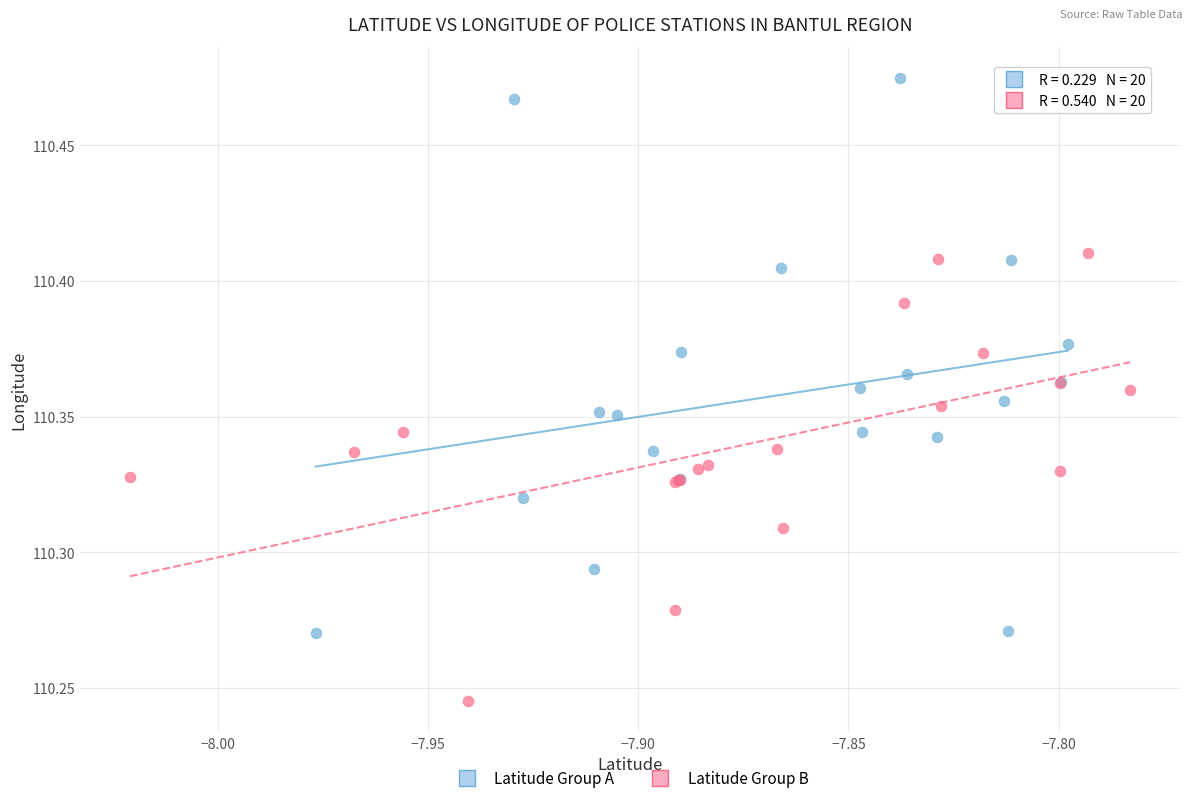

Which series has the largest Y range (max minus min)?

Latitude Group A